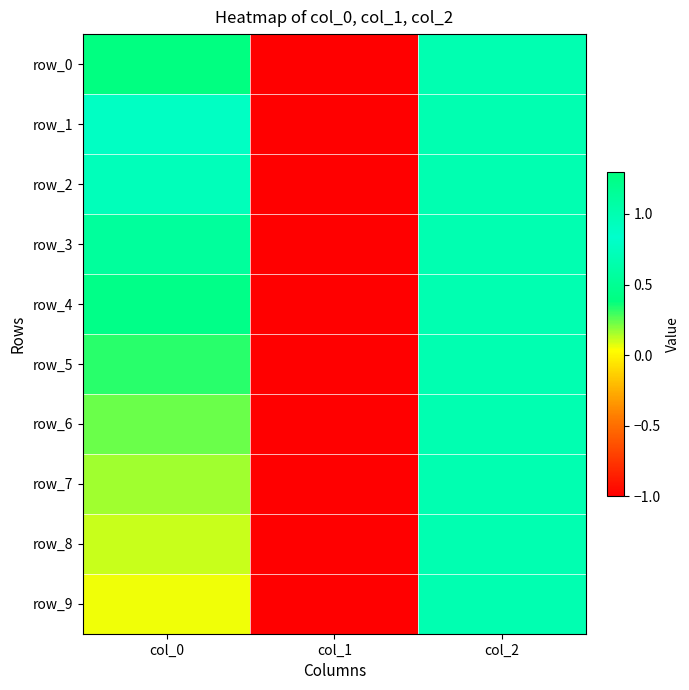

Reading left to right, what are all the values shown in this chart?

row_0: col_0=1.3	col_1=-1.0	col_2=1.0
row_1: col_0=0.9	col_1=-1.0	col_2=1.0
row_2: col_0=0.7	col_1=-1.0	col_2=1.0
row_3: col_0=0.6	col_1=-1.0	col_2=1.0
row_4: col_0=0.4	col_1=-1.0	col_2=1.0
row_5: col_0=0.3	col_1=-1.0	col_2=1.0
row_6: col_0=0.2	col_1=-1.0	col_2=1.0
row_7: col_0=0.2	col_1=-1.0	col_2=1.0
row_8: col_0=0.1	col_1=-1.0	col_2=1.0
row_9: col_0=0.1	col_1=-1.0	col_2=1.0